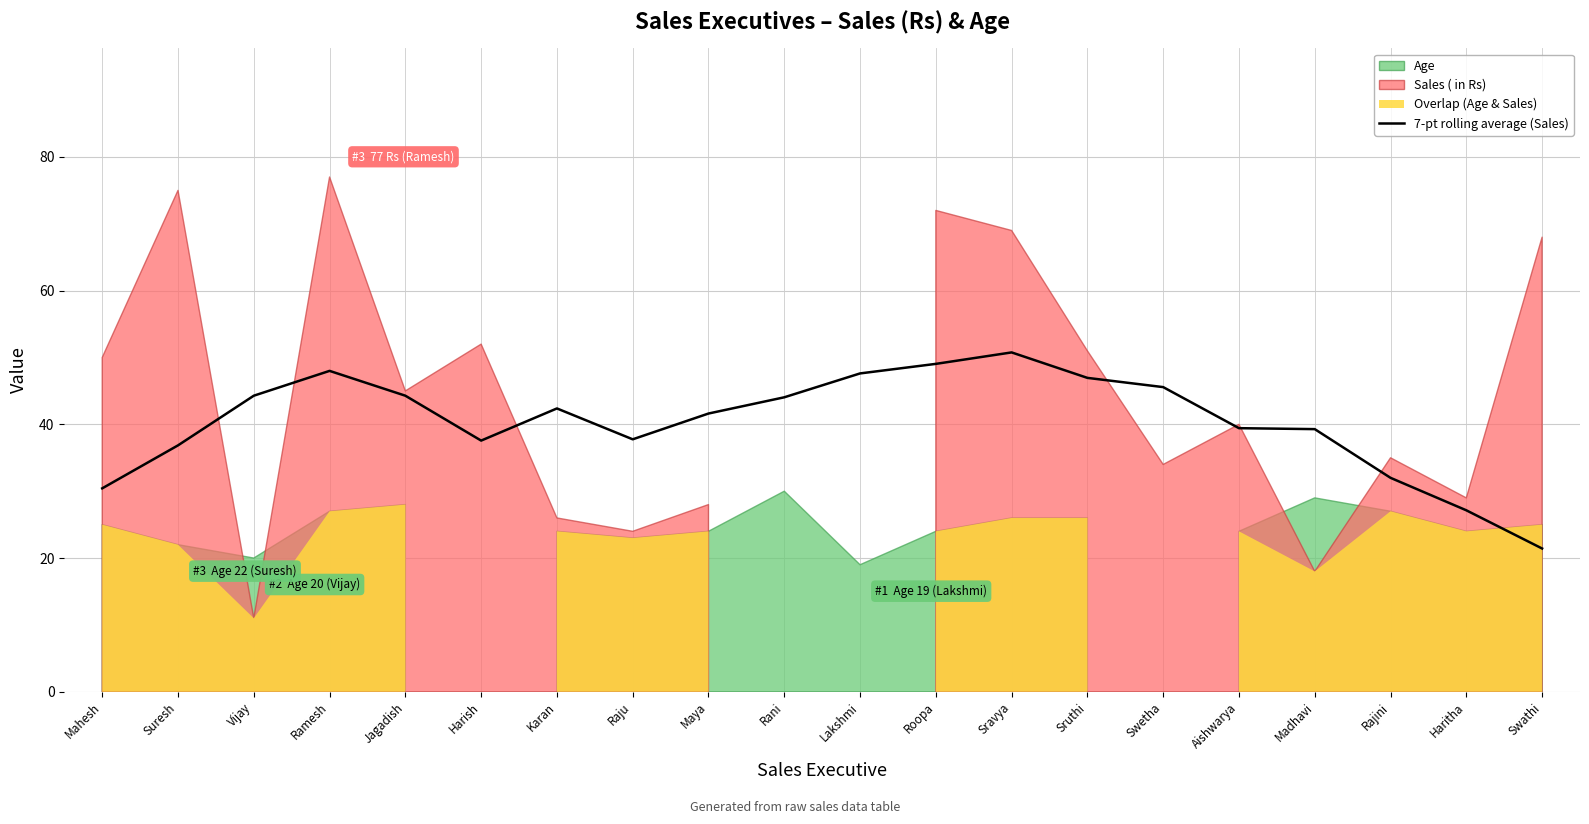

List the labels in order of value, smallest first.

Swathi, Haritha, Mahesh, Rajini, Suresh, Harish, Raju, Madhavi, Aishwarya, Maya, Karan, Rani, Jagadish, Vijay, Swetha, Sruthi, Lakshmi, Ramesh, Roopa, Sravya